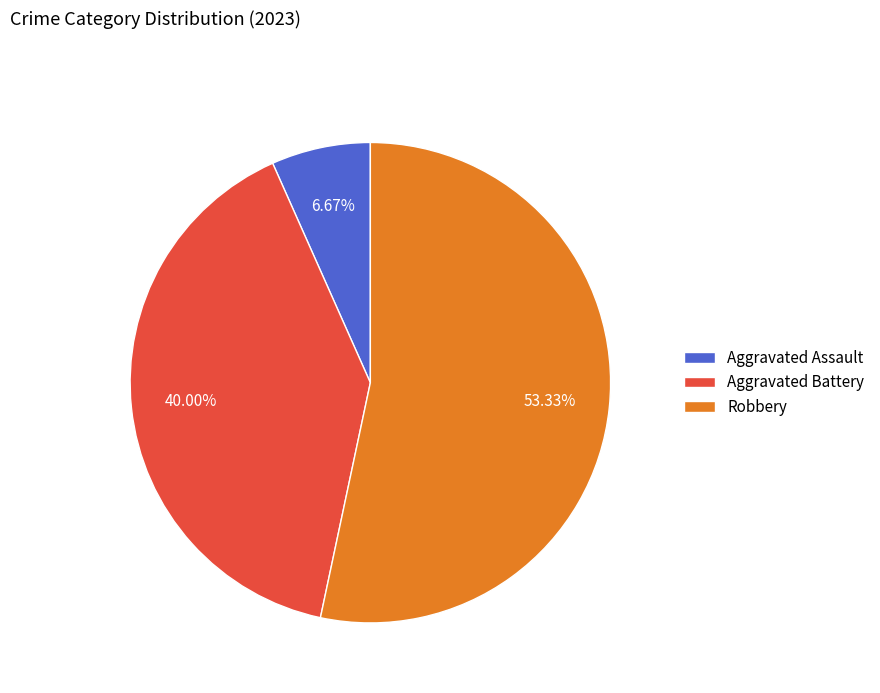

Does any single category account for the majority?

Yes